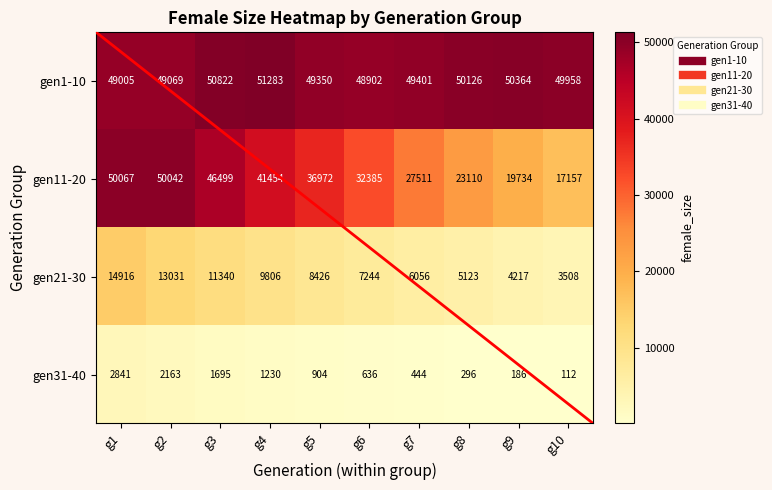

Between g3 and g8, which series saw the biggest shift?

gen11-20